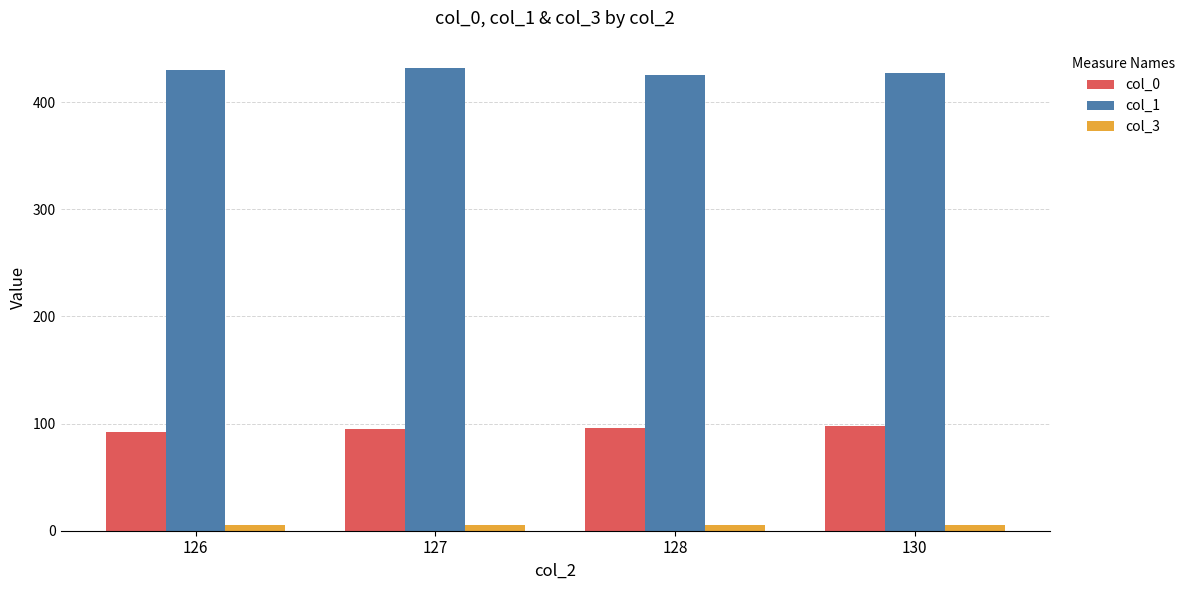

Is it true that col_3 equals 5.0 at 126?

True